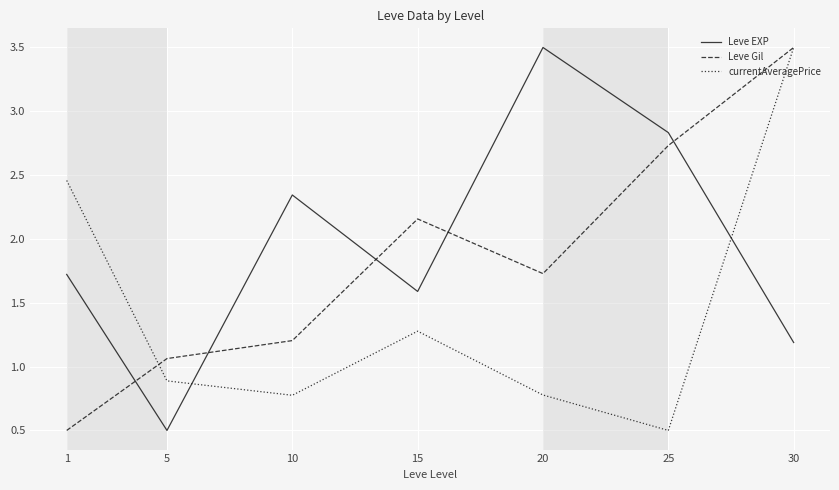

Where do Leve EXP and Leve Gil first cross each other?

1 and 5